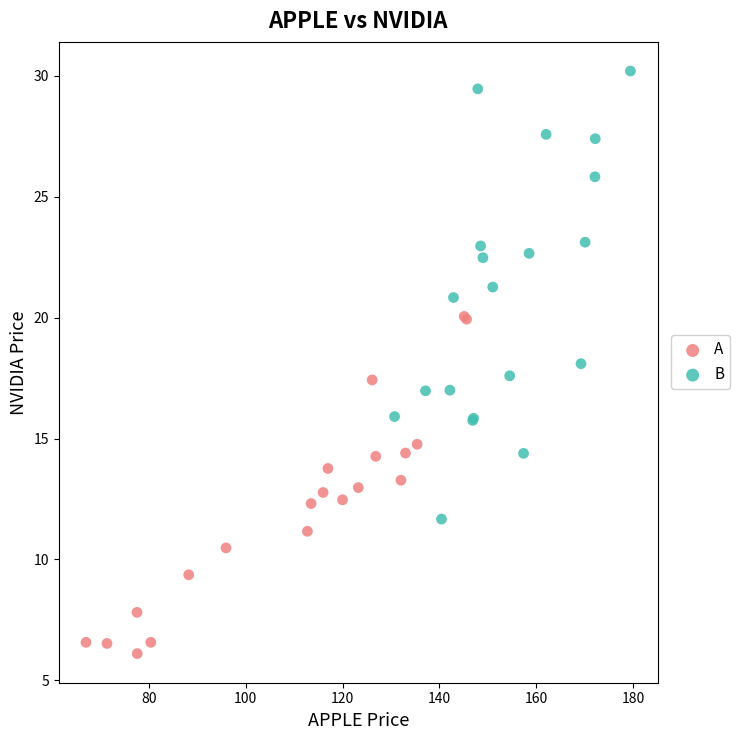

Which series has the widest spread of Y values?

B